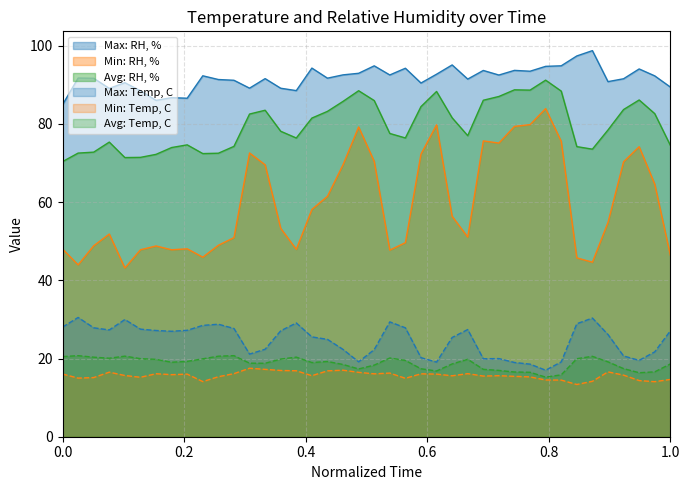

What is the maximum value for Avg: RH, %?

91.2